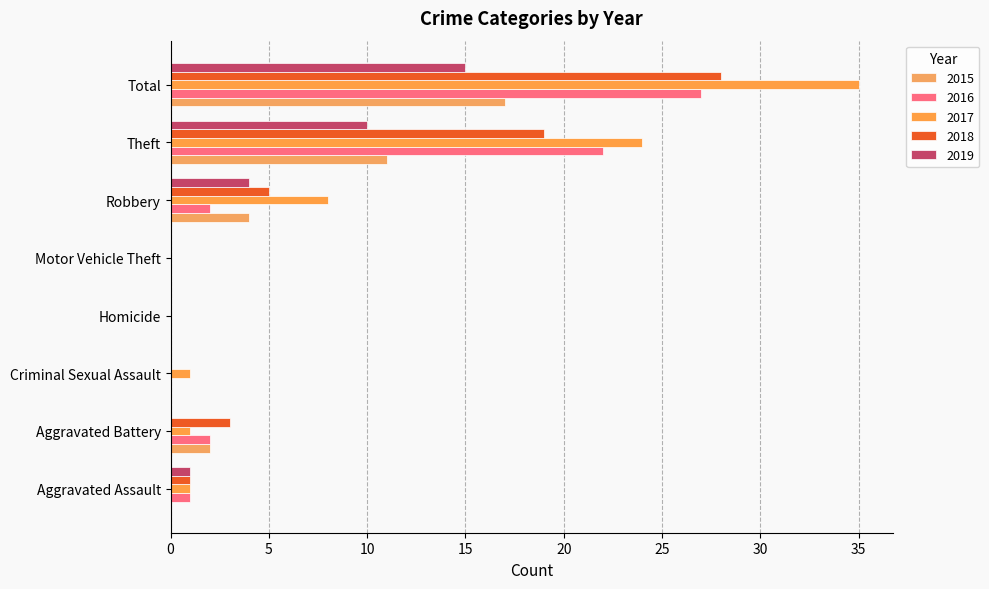

How many categories are shown in the chart?

8